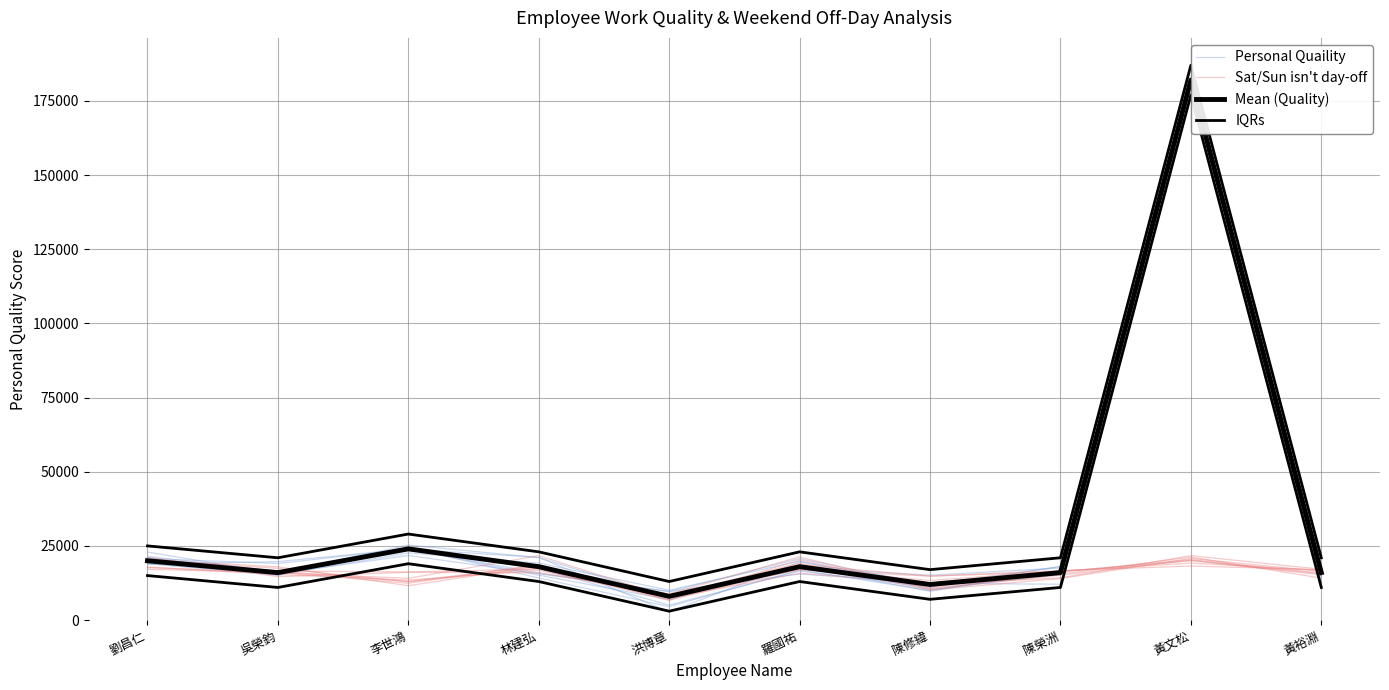

At which label is Sat/Sun isn't day-off closest to 13228?

陳修緯